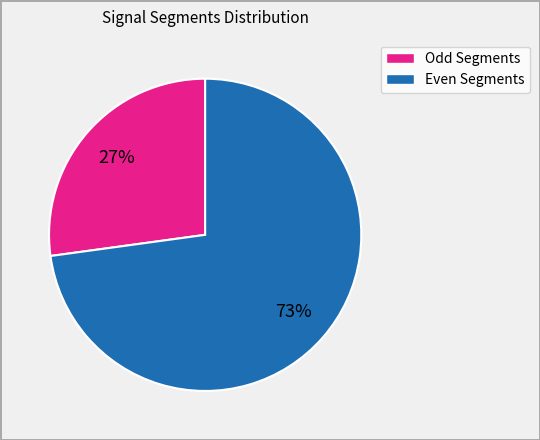

Does any single category account for the majority?

Yes